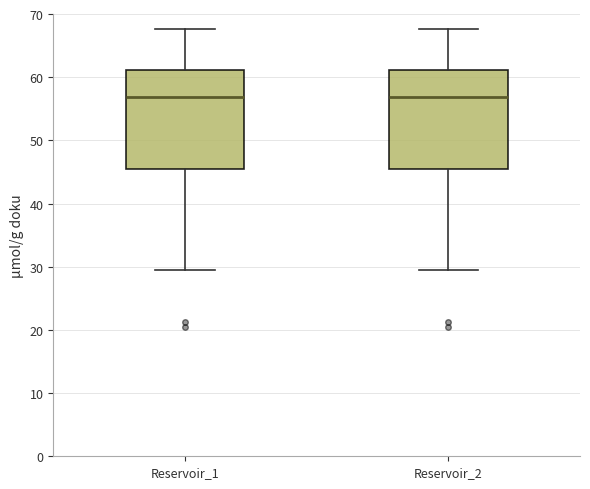

Where does the lower whisker of the box for Reservoir_2 end on the y-axis? The values are not printed on the chart, so give them approximately, as read against the axis.

29